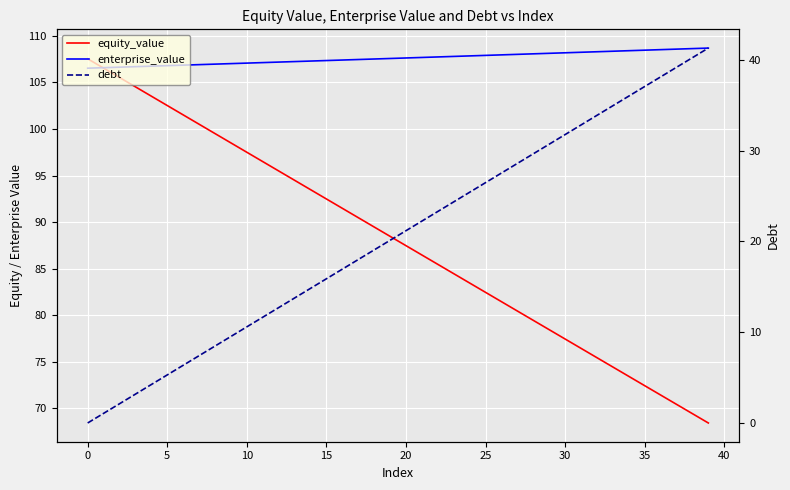

What is the value of the debt point at the 9th from the left?

8.5